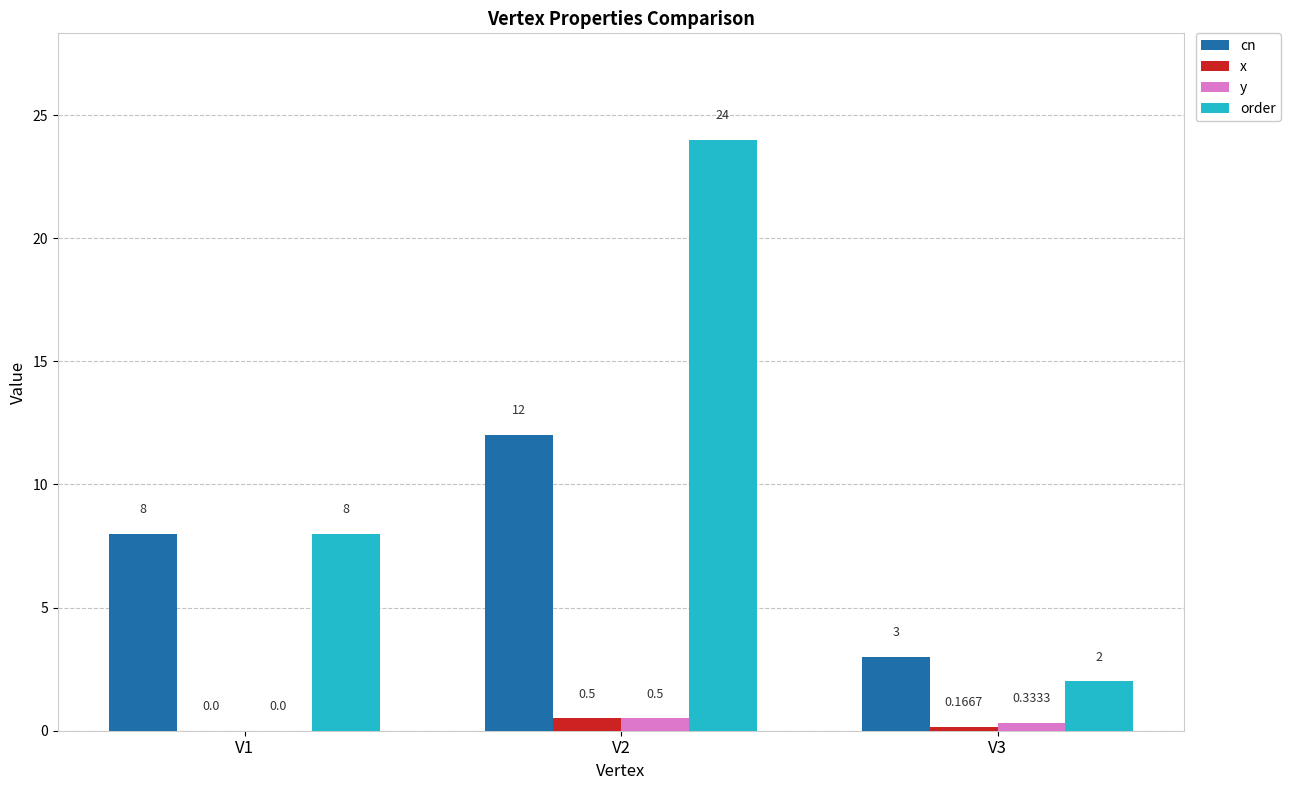

Which series has the largest total across all categories?

order